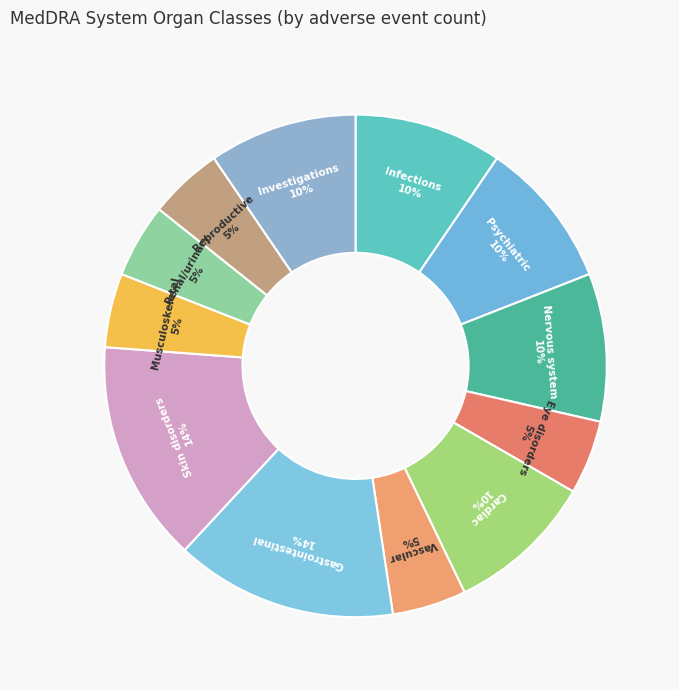

Does any single category account for the majority?

No